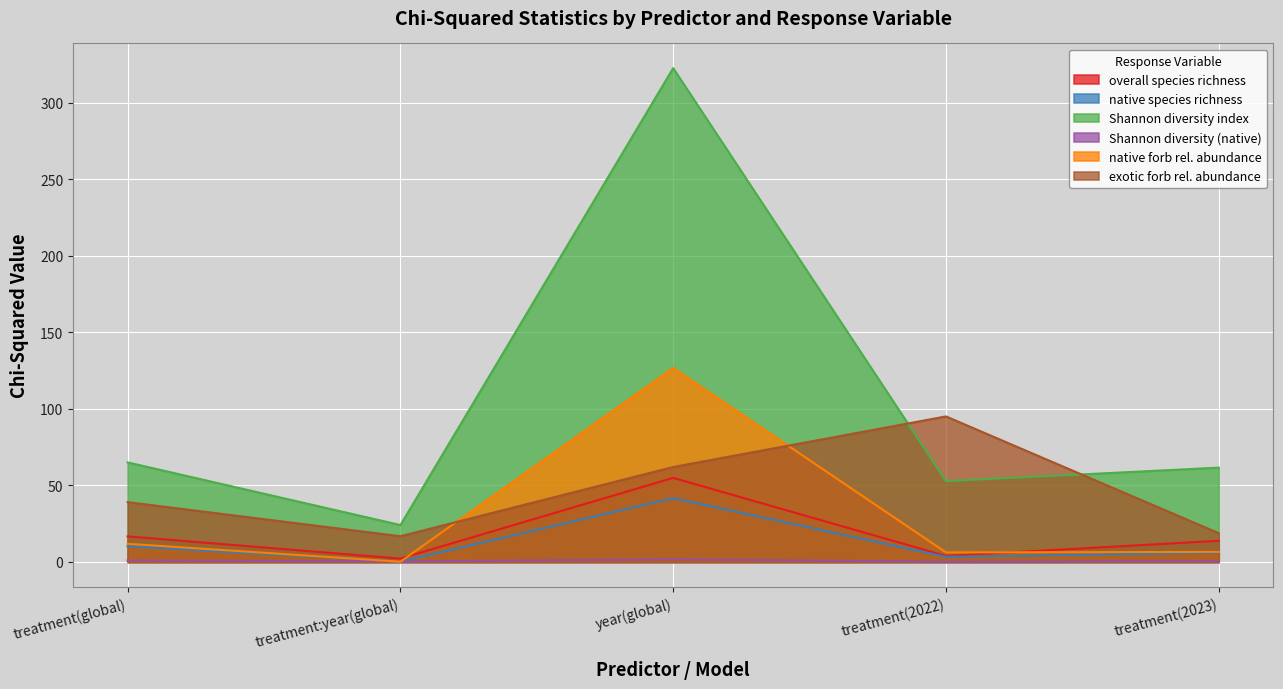

Rank the categories by native forb rel. abundance value from lowest to highest.

treatment:year(global), treatment(2022), treatment(2023), treatment(global), year(global)